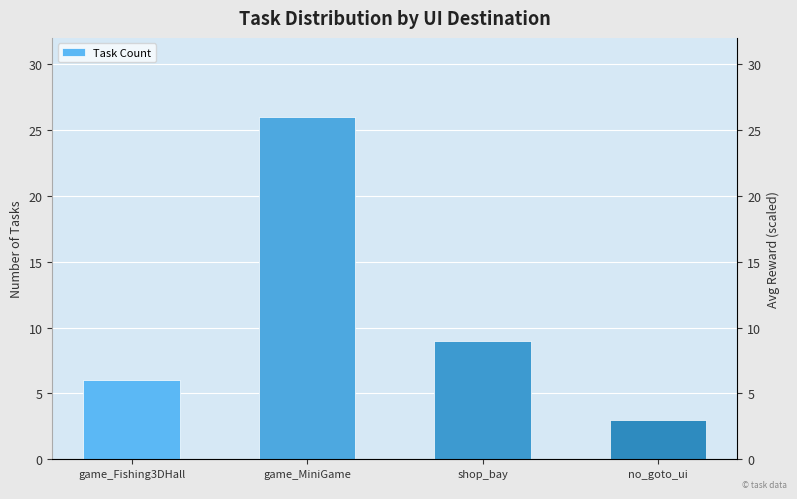

Which label corresponds to the largest value in the chart?

game_MiniGame